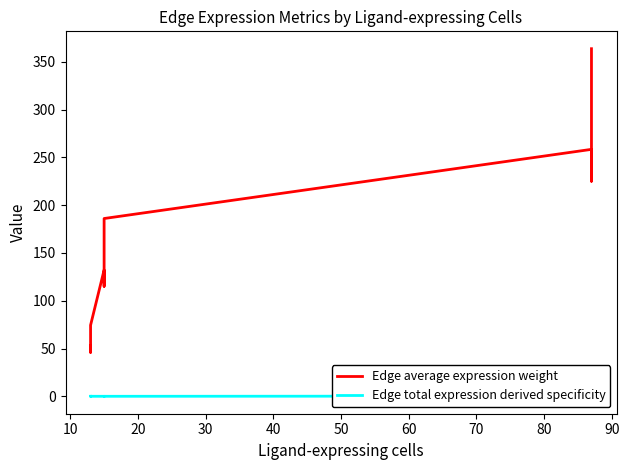

What is the difference between the highest and lowest values at 60?

74.4